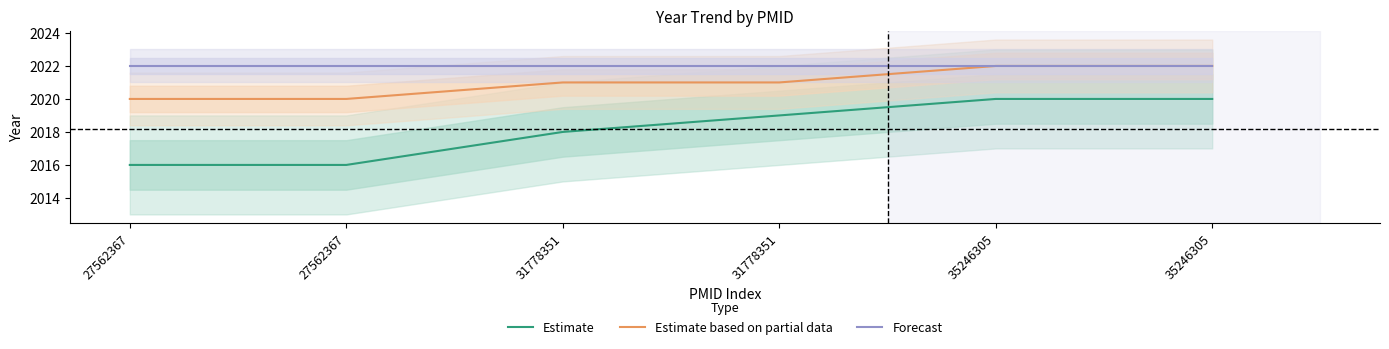

Is this an area chart (filled region under the line)?

No